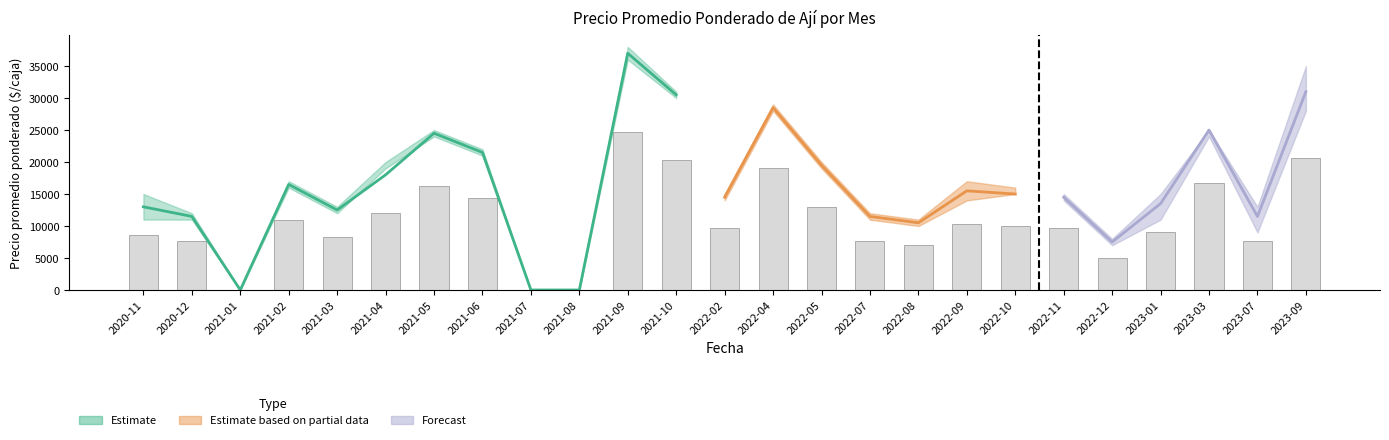

What is the value of the 5th bar from the left?

8330